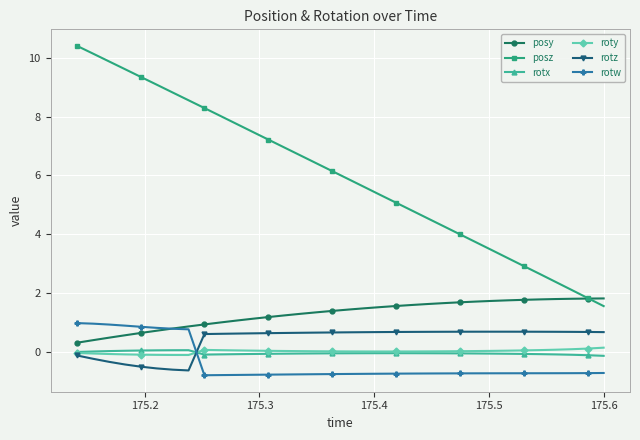

Which series has the widest spread of values?

posz